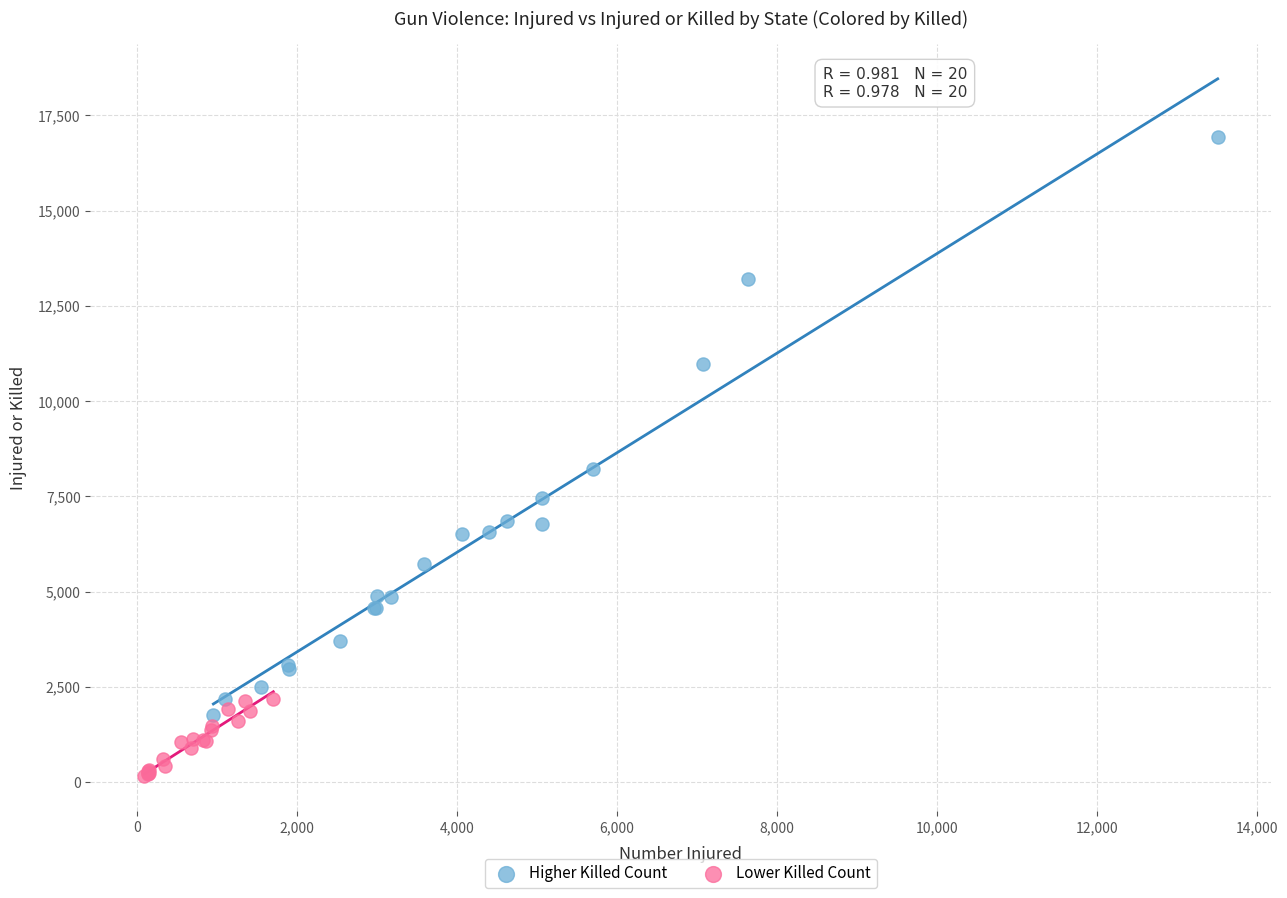

Which series has the largest Y range (max minus min)?

Higher Killed Count